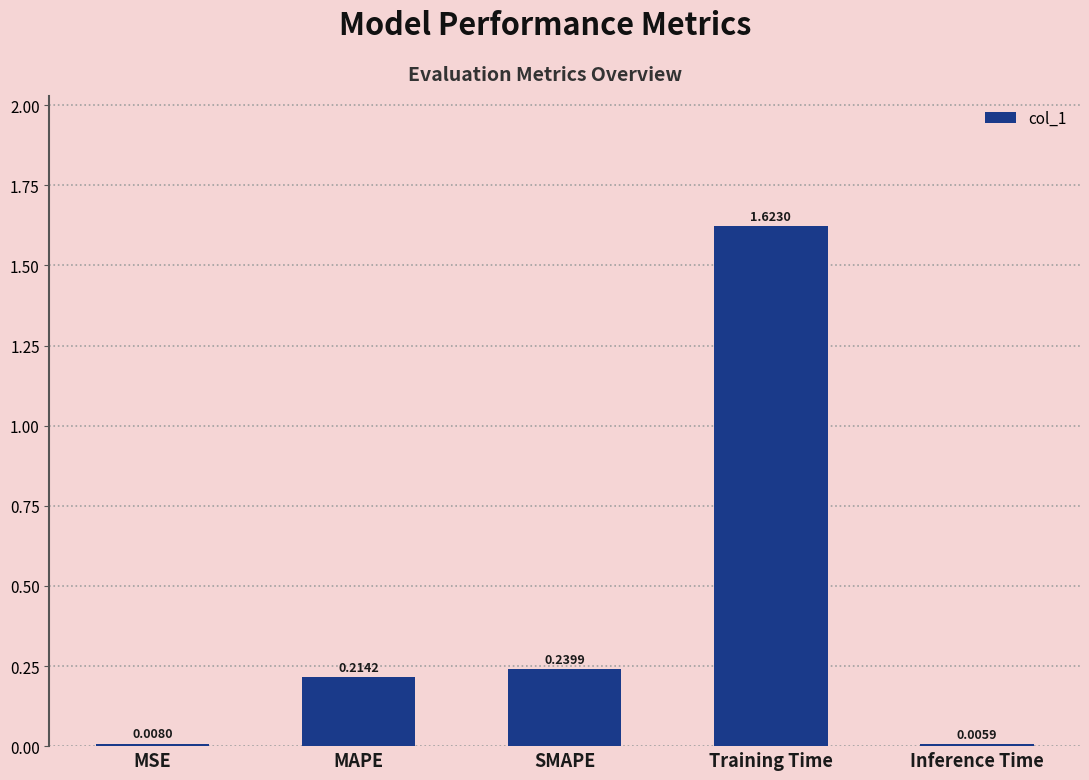

At which category does the chart reach its peak across all series?

Training Time